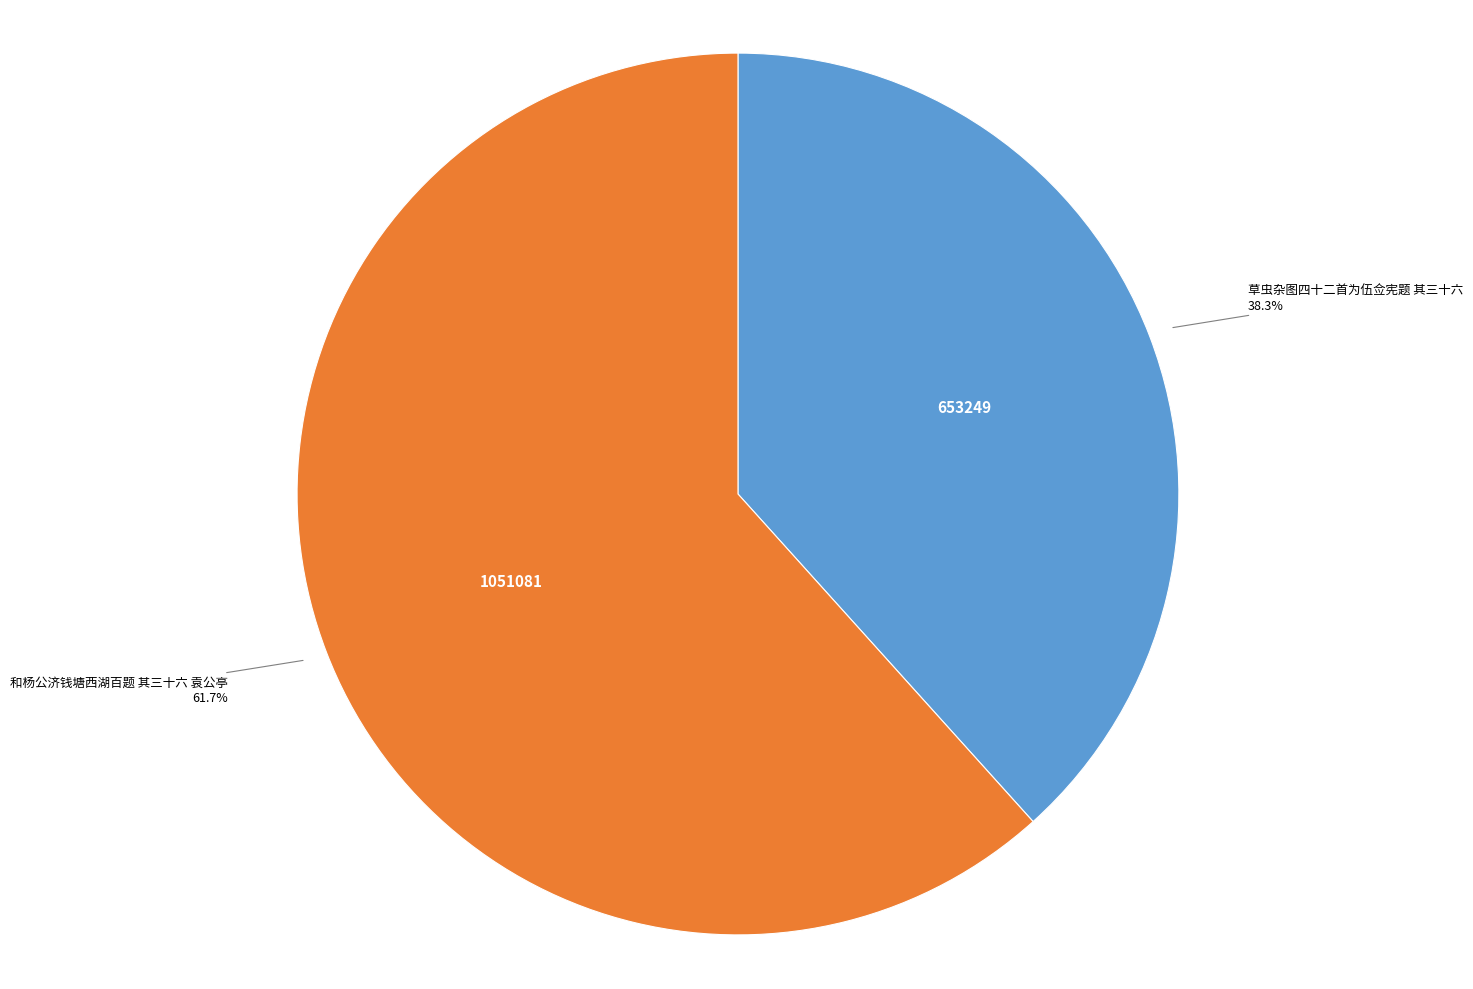

What is the smallest slice in the pie chart?

草虫杂图四十二首为伍佥宪题 其三十六